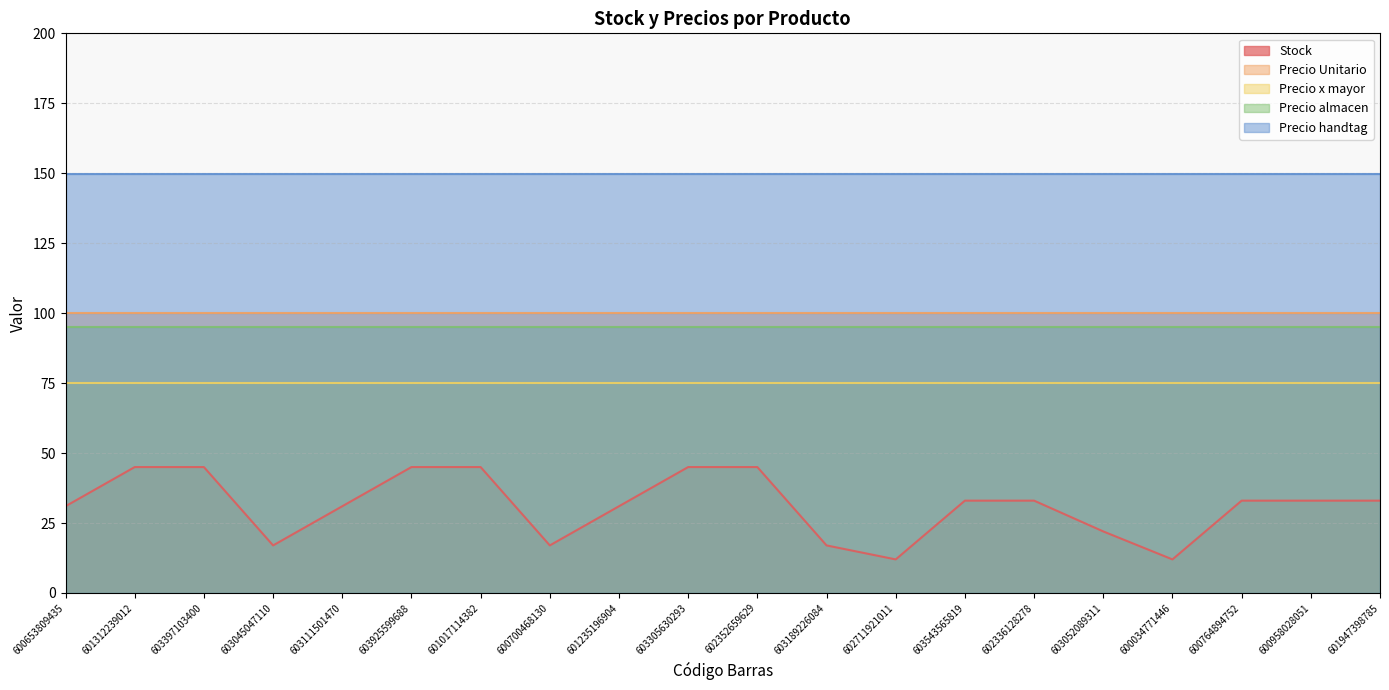

What value does the Precio almacen series have at 603543565819?

95.0